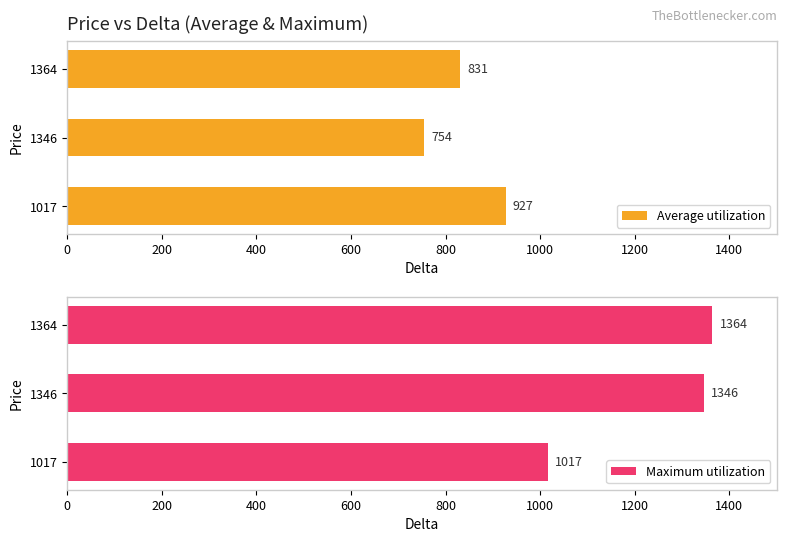

Is it true that Average utilization equals 186.1 at 1017?

False